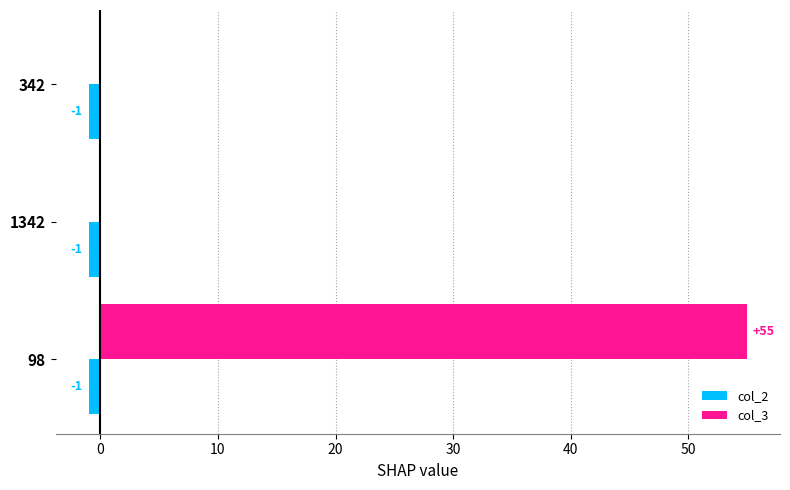

What are all the series names shown in the legend?

col_2, col_3